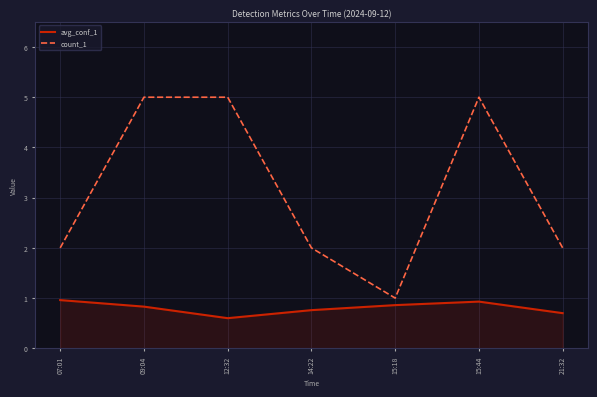

Does the chart display data point markers on the line(s)?

No